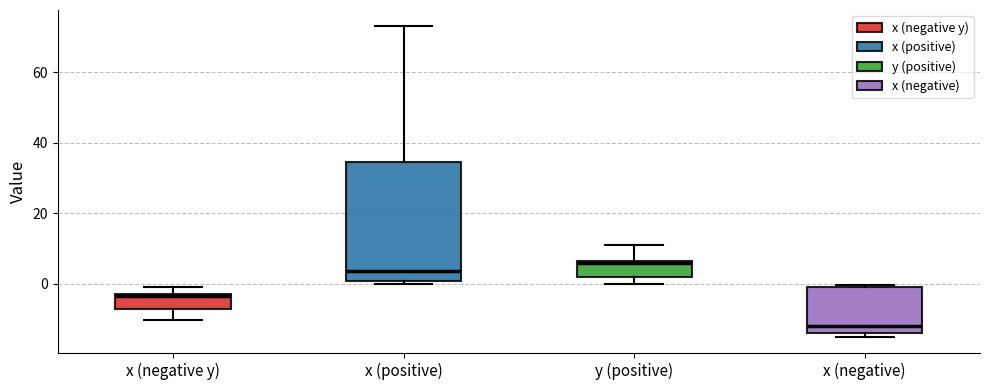

Reading left to right, read every box against the y-axis: the position of its median line, the range the box covers, and the ends of its whiskers. The values are not printed on the chart, so give them approximately, as read against the axis.

x (negative y): median -4, box -8 to -2, whiskers -10 to 0
x (positive): median 4, box 0 to 34, whiskers 0 (just below the box's lower edge) to 74
y (positive): median 6 (just below the box's upper edge), box 2 to 6, whiskers 0 to 12
x (negative): median -12, box -14 to 0, whiskers -16 to 0 (just above the box's upper edge)